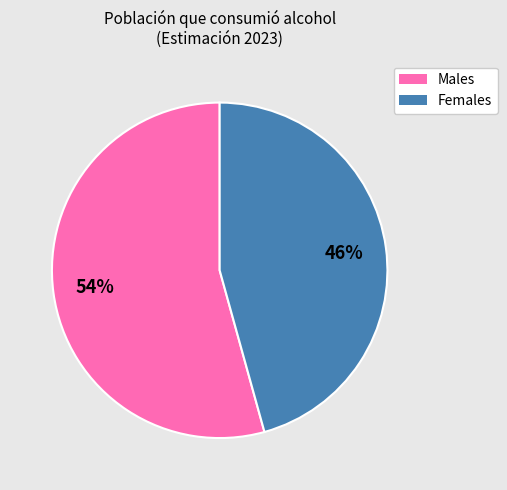

Count the number of slices in the pie.

2